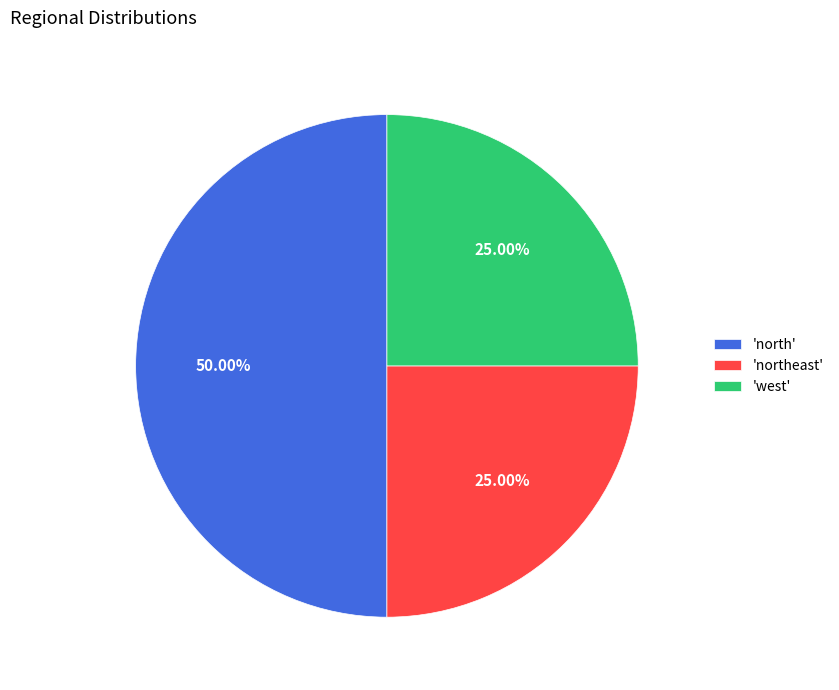

Approximately how many times larger is the value at 'northeast' compared to 'north'?

0.5